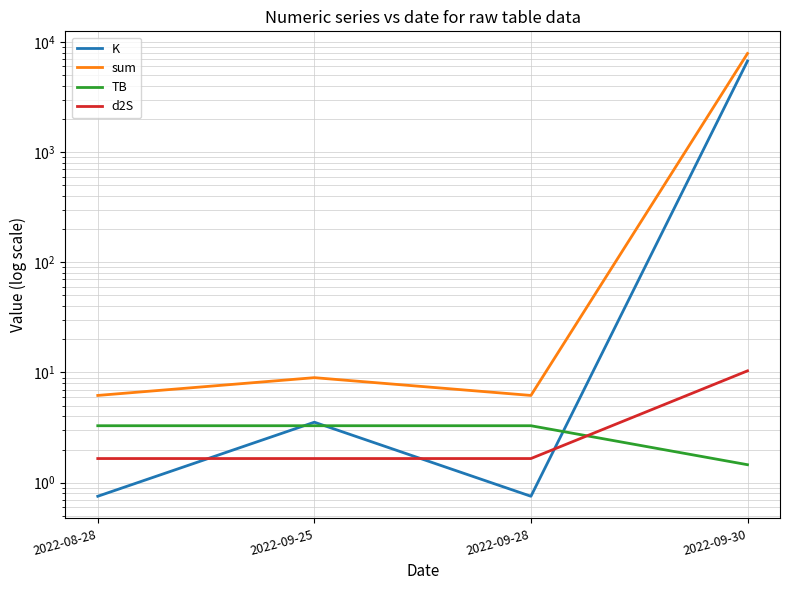

Which series has the largest total across all categories?

sum